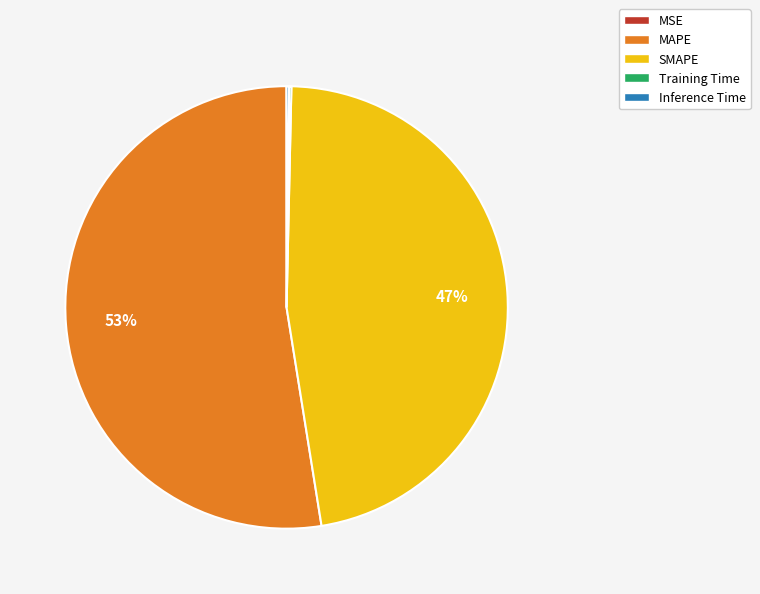

Does MAPE account for over 50% of the chart?

Yes